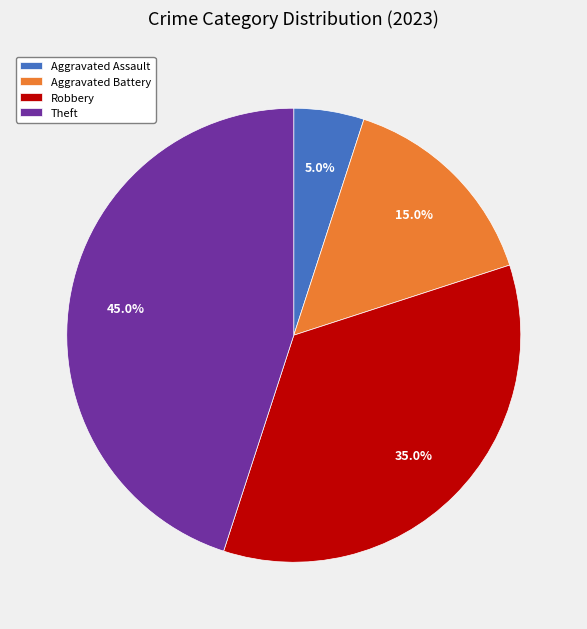

Count the number of slices in the pie.

4